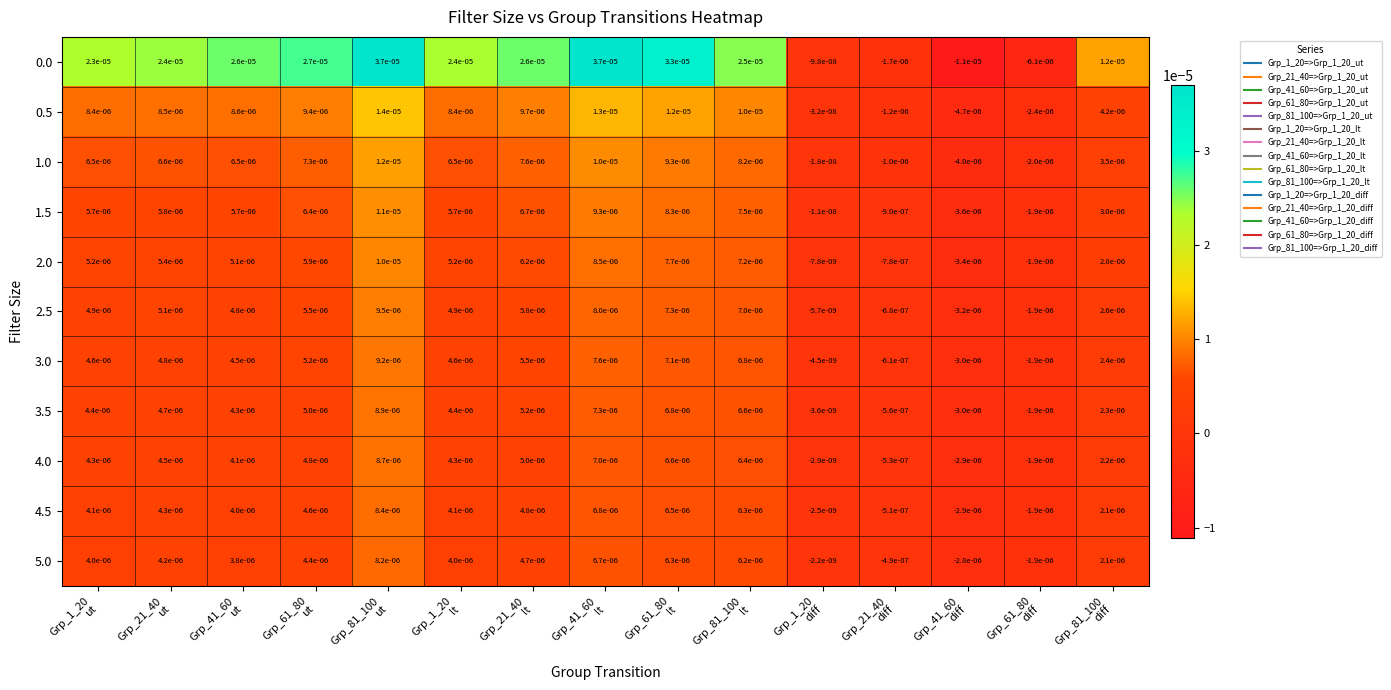

How many data points in 3.5 are above 0?

11